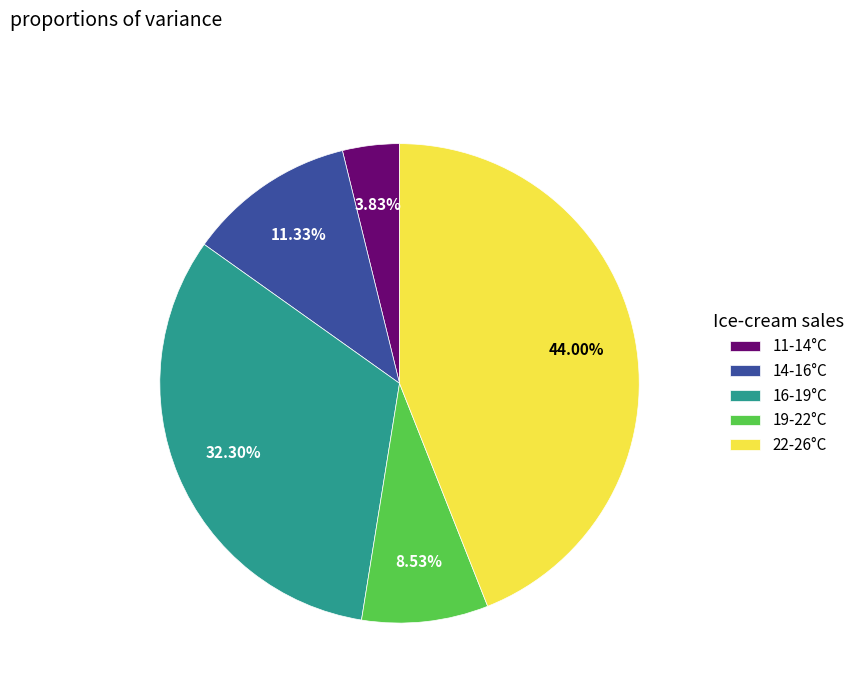

Do 22-26°C and 11-14°C together represent more than half of the pie?

No